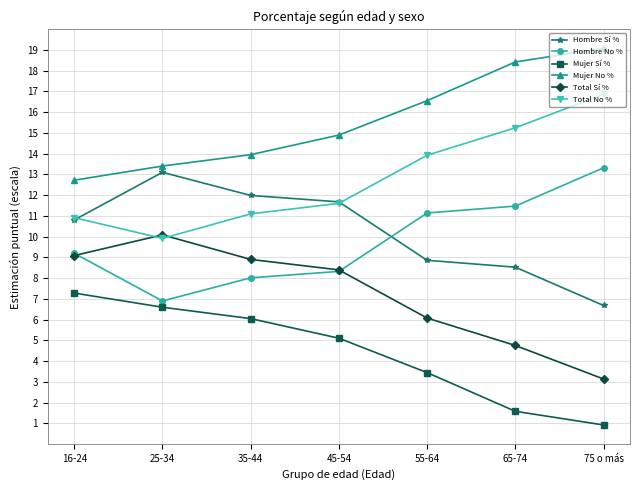

Reading left to right, extract all data points from this chart.

Hombre Sí %: 10.8	13.1	12.0	11.7	8.9	8.5	6.7
Hombre No %: 9.2	6.9	8.0	8.3	11.1	11.5	13.3
Mujer Sí %: 7.3	6.6	6.1	5.1	3.4	1.6	0.9
Mujer No %: 12.7	13.4	13.9	14.9	16.6	18.4	19.1
Total Sí %: 9.1	10.1	8.9	8.4	6.1	4.8	3.1
Total No %: 10.9	9.9	11.1	11.6	13.9	15.2	16.9